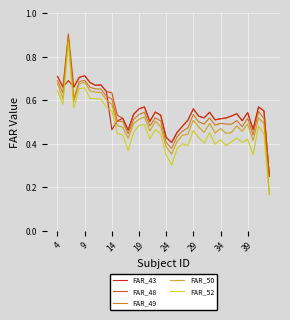

True or false: FAR_50 has more than 1 interior local peaks.

True